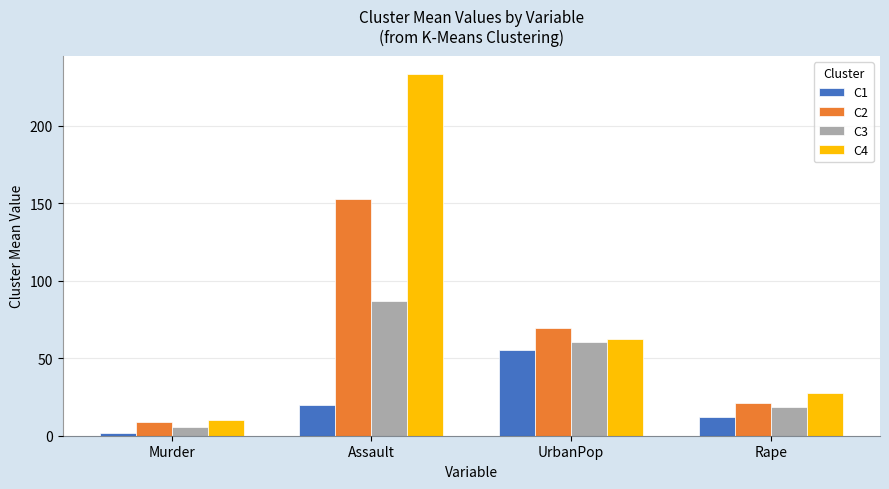

What is the difference between the second highest and minimum values in the C4 series?

52.3